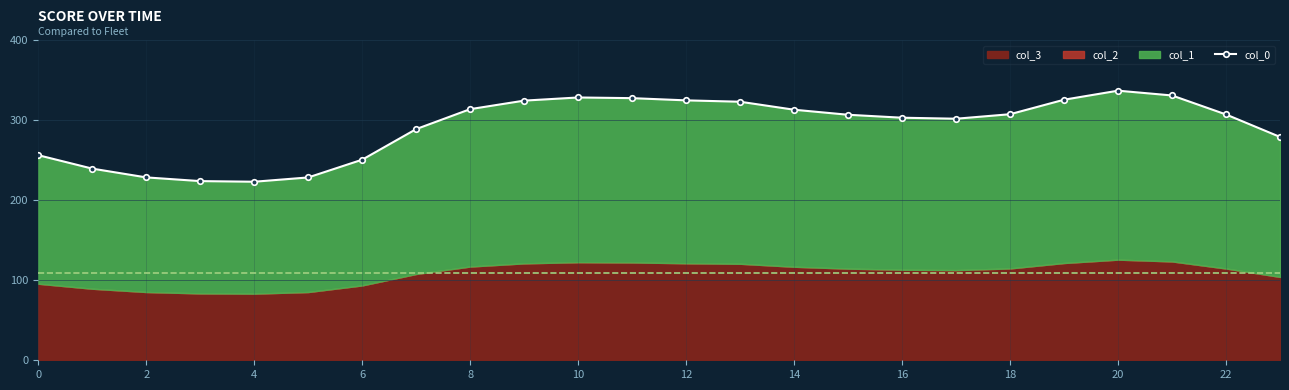

Does the chart have visible grid lines?

Yes